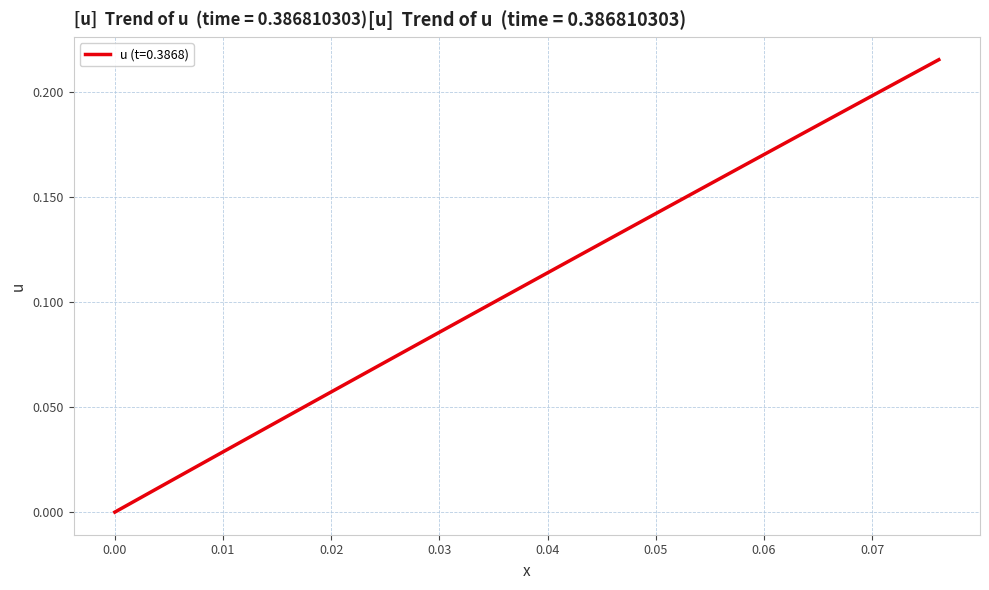

How many lines are shown in the chart?

1